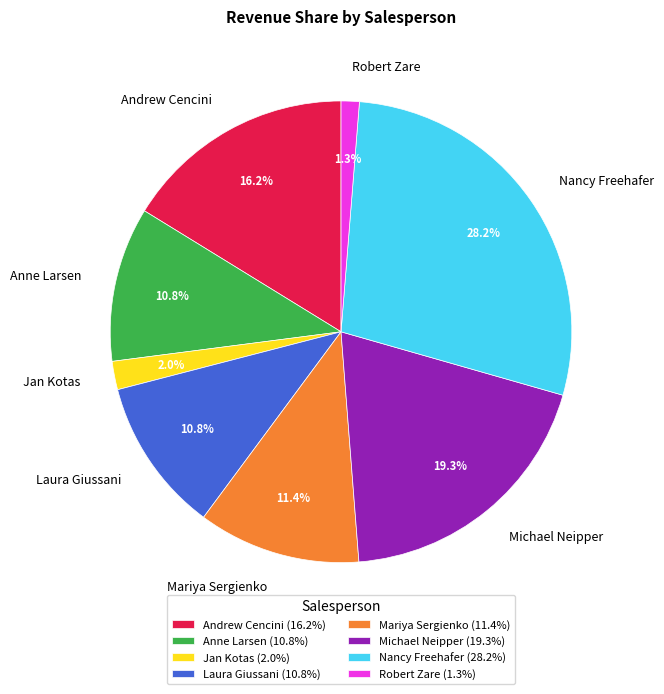

Combined, what portion of the pie is Jan Kotas and Mariya Sergienko?

13.4%